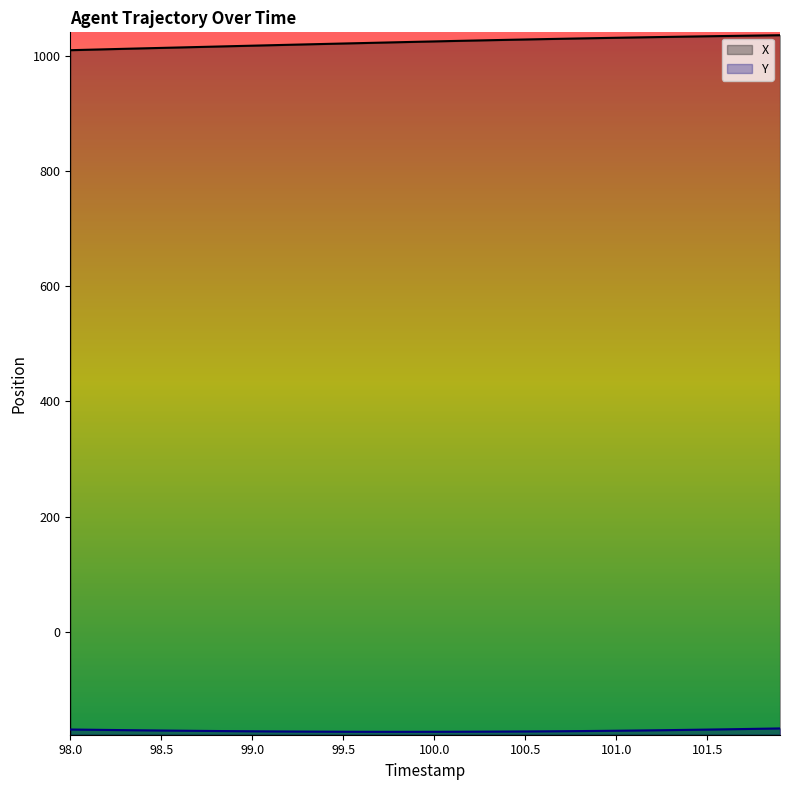

Reading left to right, list all the values displayed in this chart.

X: 1010.0	1010.8	1011.6	1012.4	1013.2	1014.0	1014.8	1015.5	1016.3	1017.1	1017.9	1018.6	1019.4	1020.2	1020.9	1021.6	1022.4	1023.1	1023.8	1024.6	1025.3	1026.0	1026.7	1027.3	1028.0	1028.6	1029.3	1029.9	1030.5	1031.0	1031.6	1032.2	1032.7	1033.2	1033.7	1034.2	1034.7	1035.2	1035.6	1036.0
Y: -170.0	-170.4	-170.8	-171.1	-171.4	-171.8	-172.1	-172.4	-172.6	-172.9	-173.1	-173.3	-173.5	-173.7	-173.8	-173.9	-174.0	-174.1	-174.1	-174.1	-174.0	-173.9	-173.8	-173.7	-173.6	-173.4	-173.2	-173.0	-172.7	-172.5	-172.1	-171.8	-171.4	-171.0	-170.6	-170.2	-169.7	-169.2	-168.7	-168.1